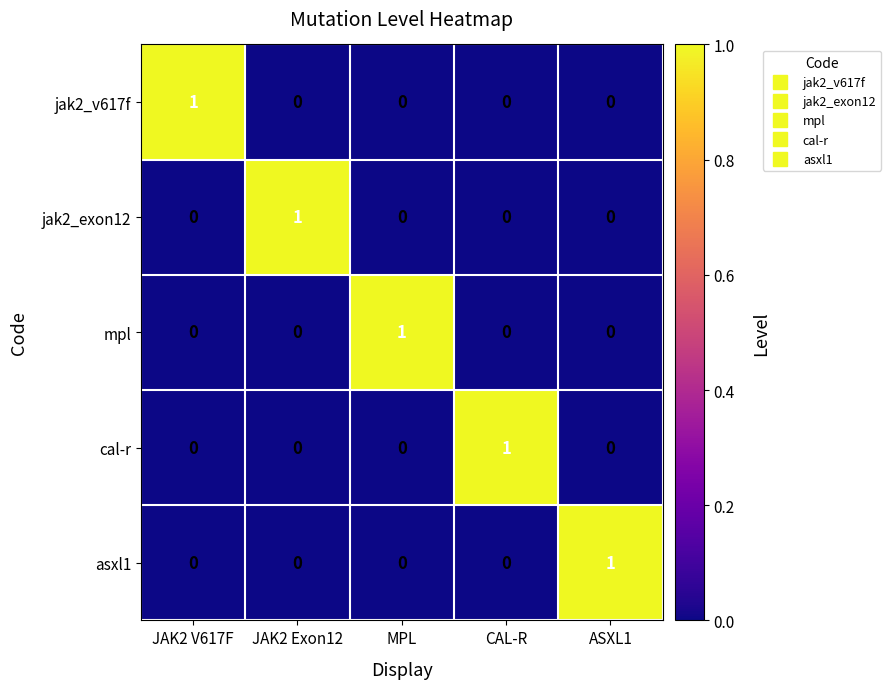

The cal-r series shows 0 at JAK2 V617F. True or false?

True